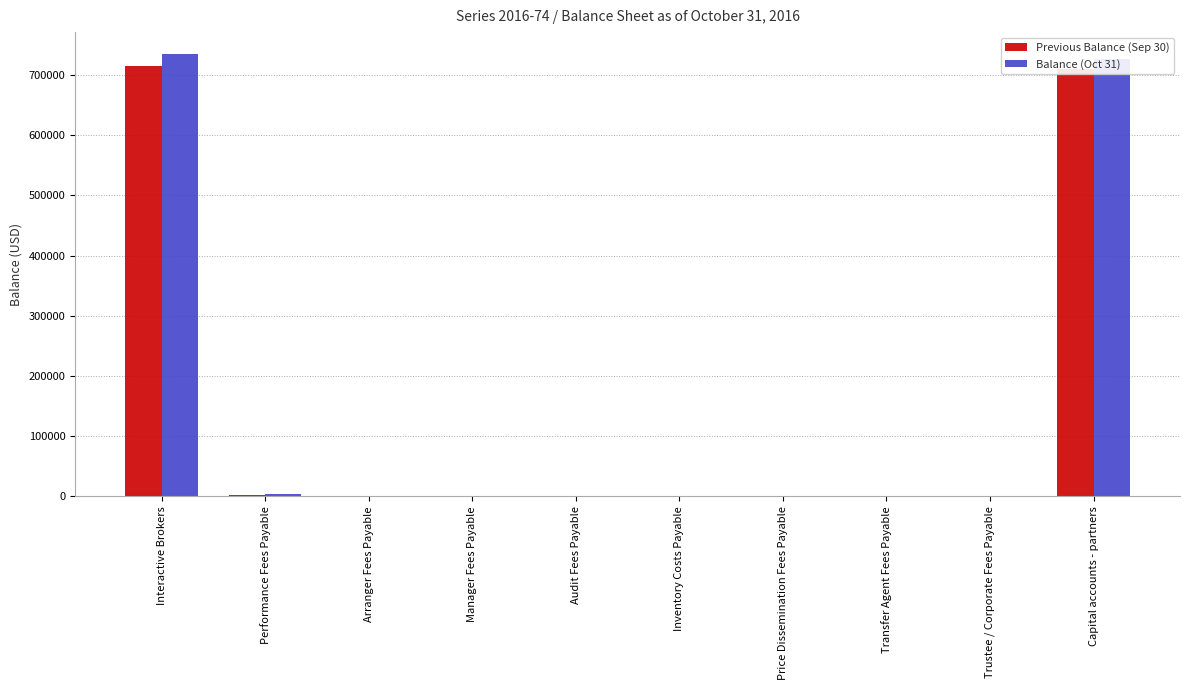

What is the sum of all Balance (Oct 31) values?

1469162.9